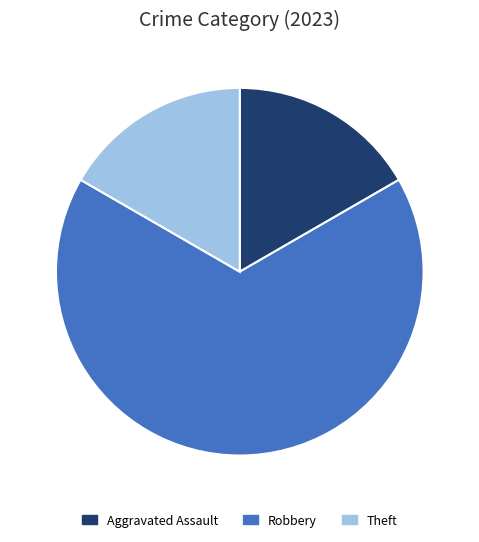

Between Aggravated Assault and Robbery, which is larger?

Robbery